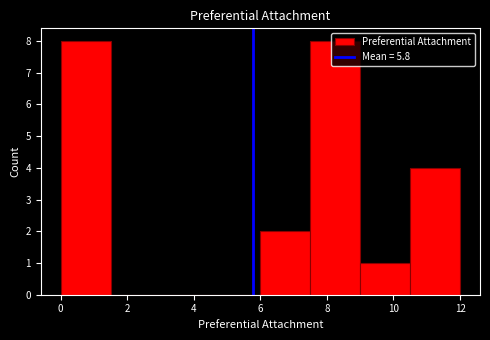

How tall is the bar that spans 7.5 to 9.0 on the x-axis? Neither the bar edges nor the heights are printed on the chart, so give them approximately, as read against the axes.

8